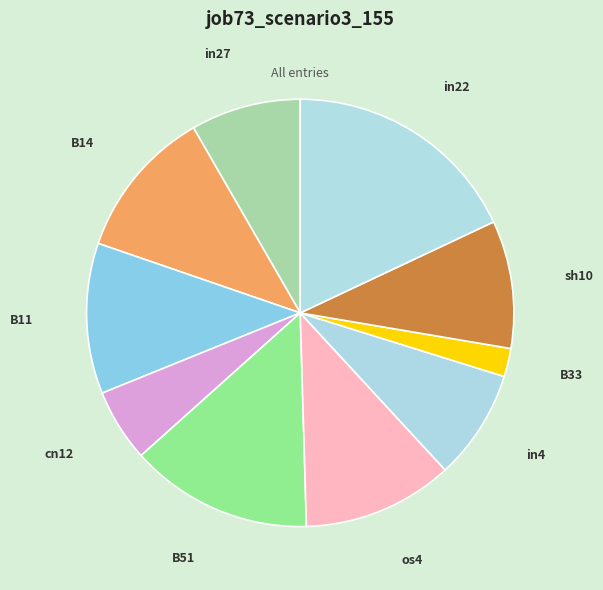

The in4 slice represents 1% of the pie. True or false?

False